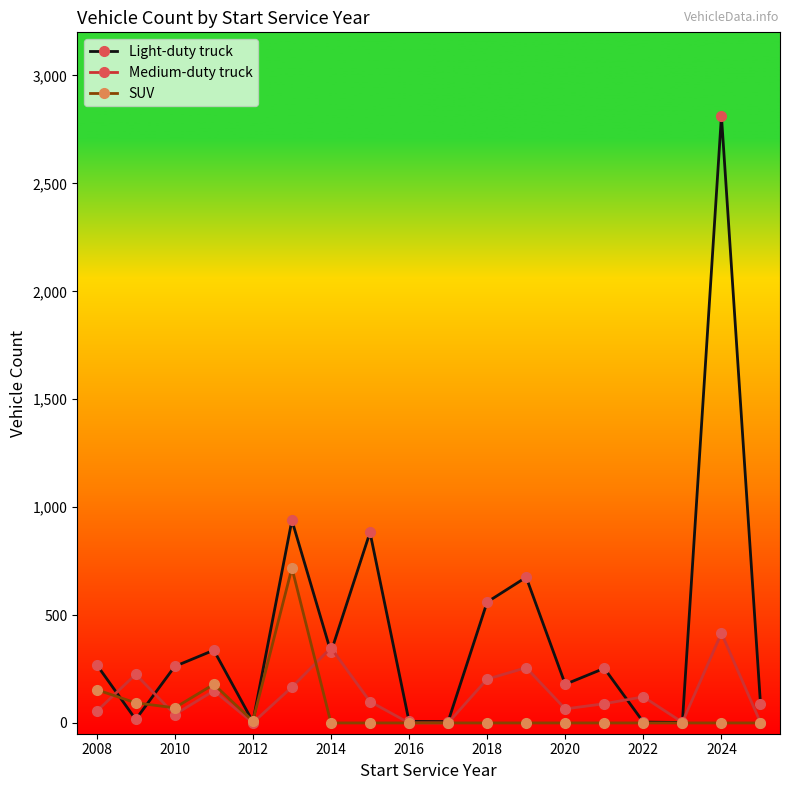

Which series has the largest total across all categories?

Light-duty truck